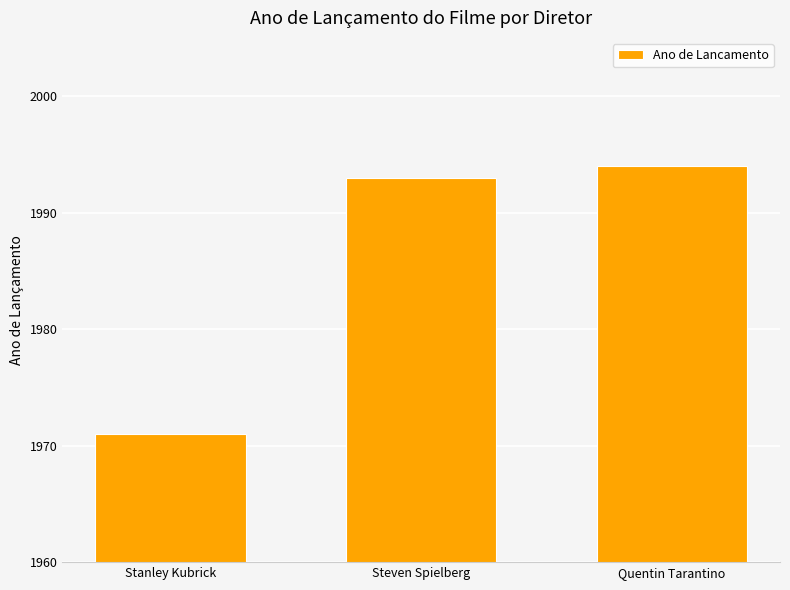

Reading left to right, list all the values displayed in this chart.

1971	1993	1994